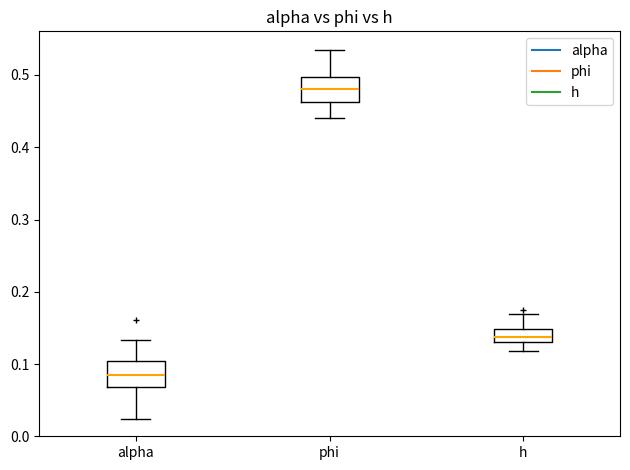

Where is the upper edge of the box for alpha on the y-axis? The values are not printed on the chart, so give them approximately, as read against the axis.

0.10